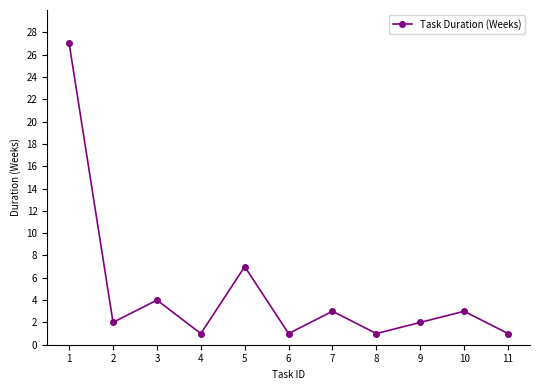

How many interior local peaks (higher than both neighbors) does the data have?

4